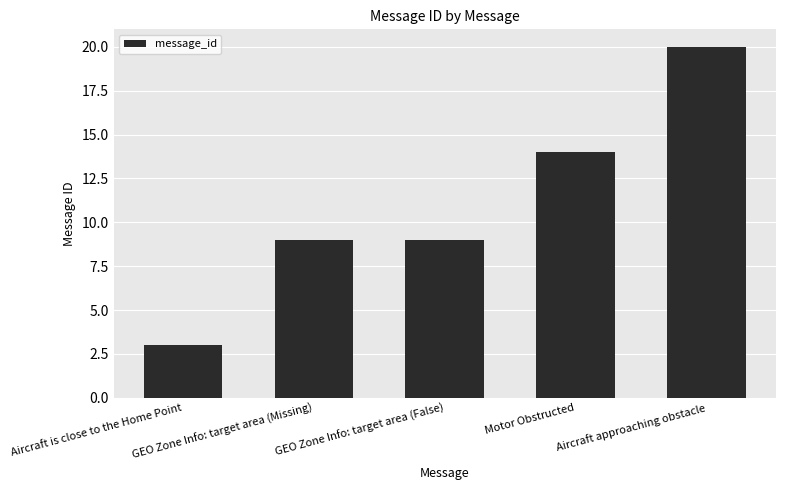

What is the label of the 5th bar from the left?

Aircraft approaching obstacle